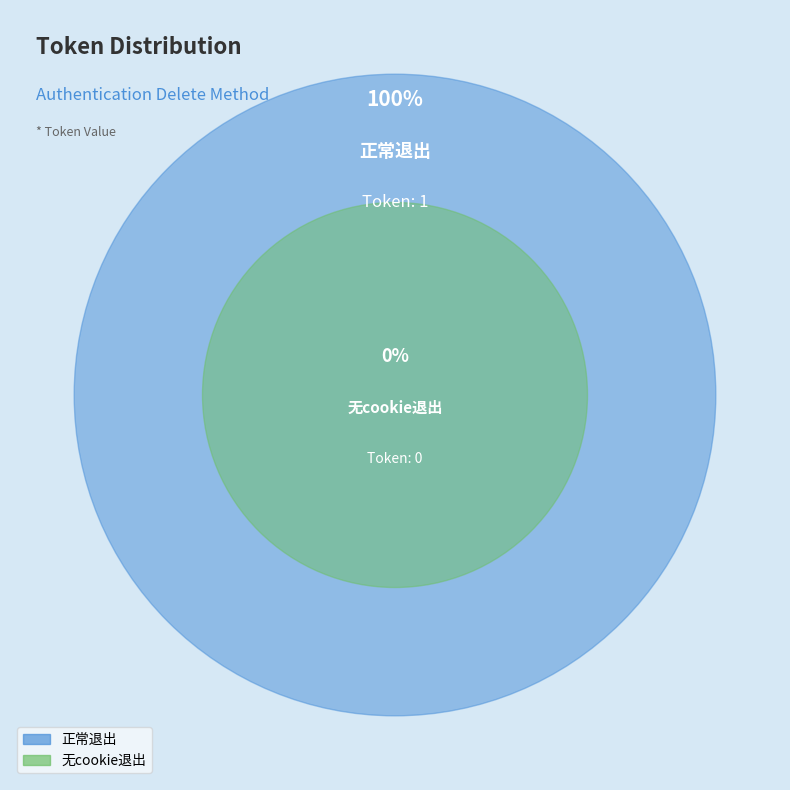

Is the sum of 正常退出 and 无cookie退出 greater than half?

Yes